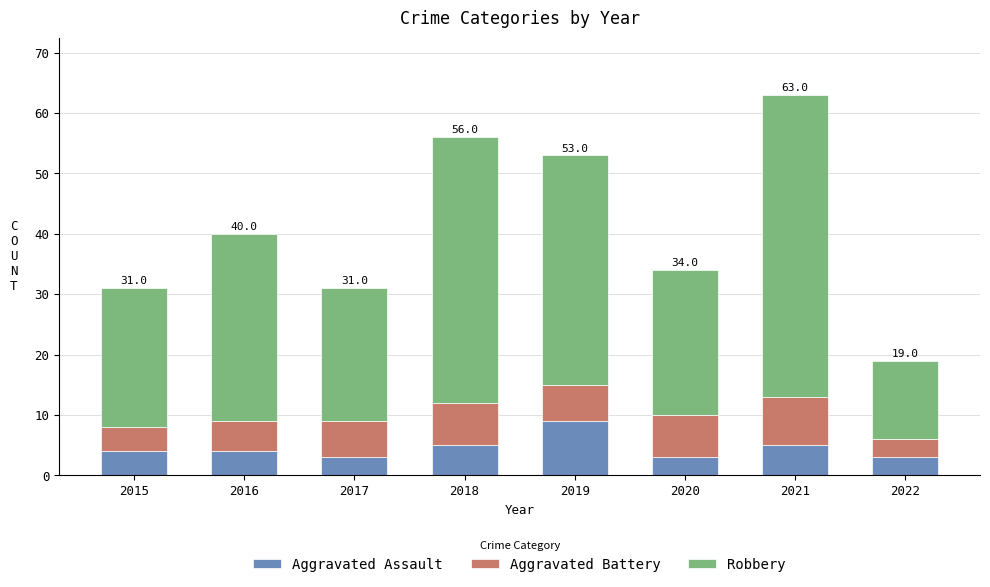

What is the total value across all series at 2018?

56